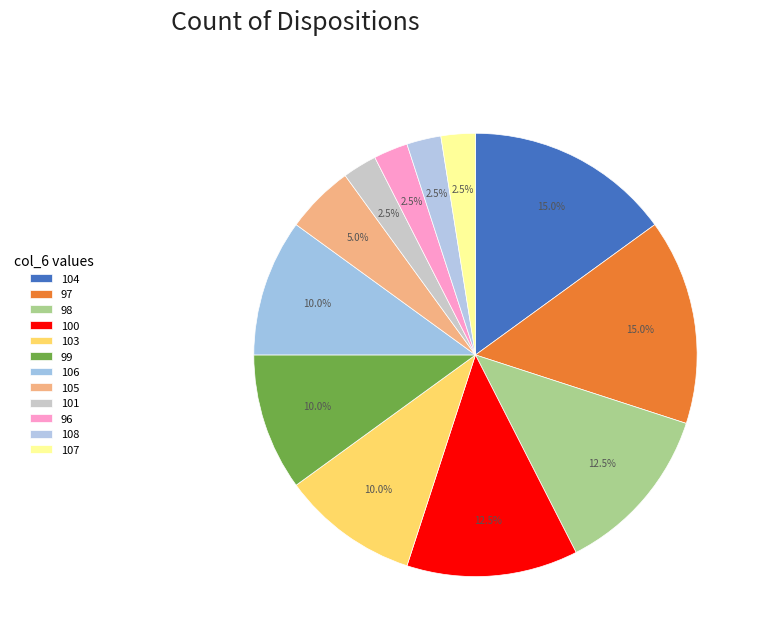

The 99 slice represents 1% of the pie. True or false?

False